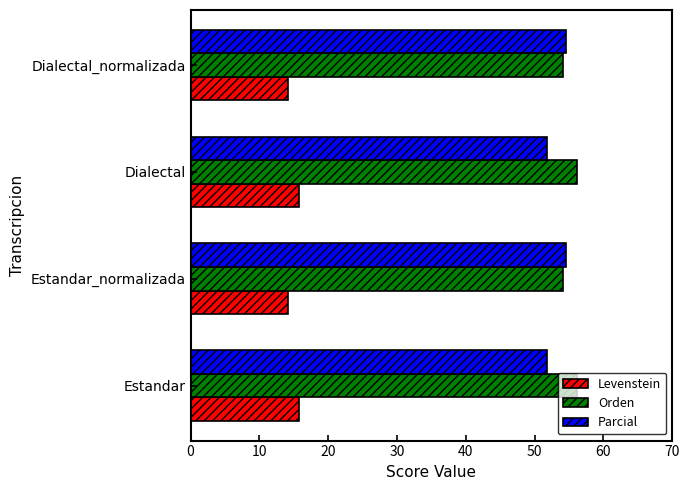

What is the spread (max minus min) of values at Dialectal_normalizada?

40.4